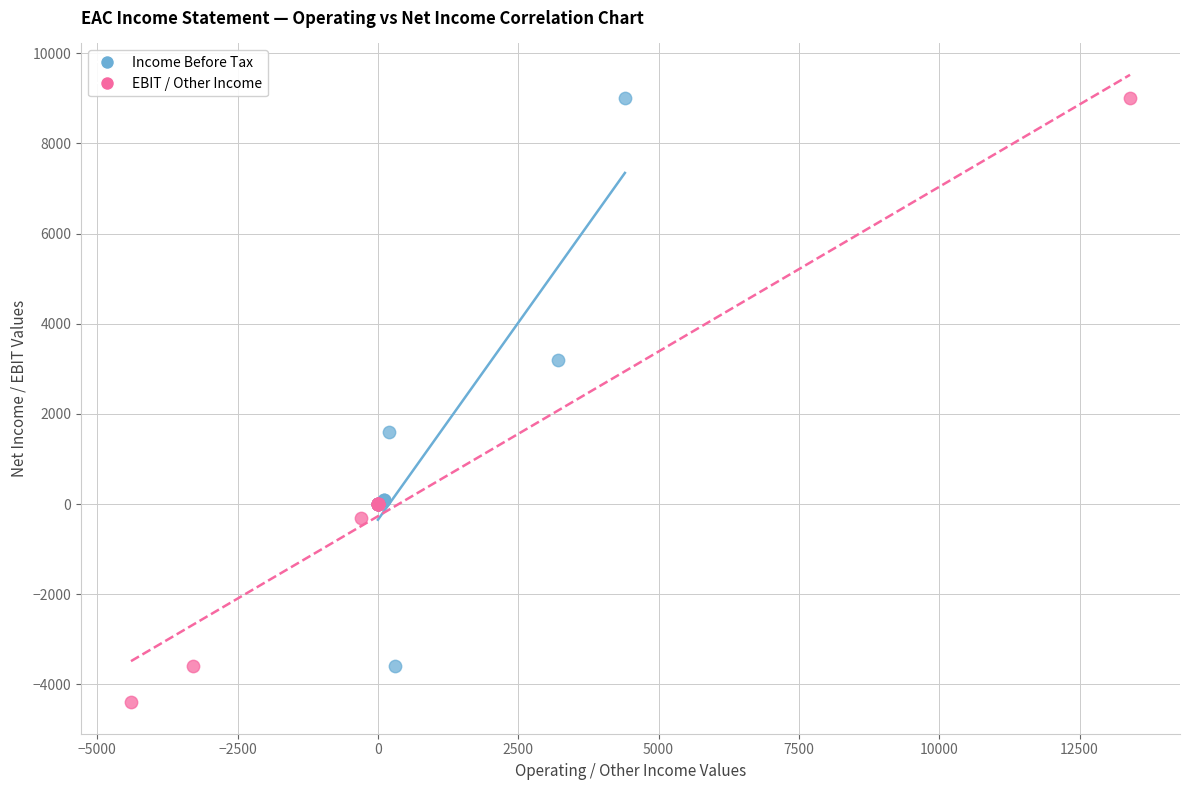

Which series has the largest Y range (max minus min)?

EBIT / Other Income